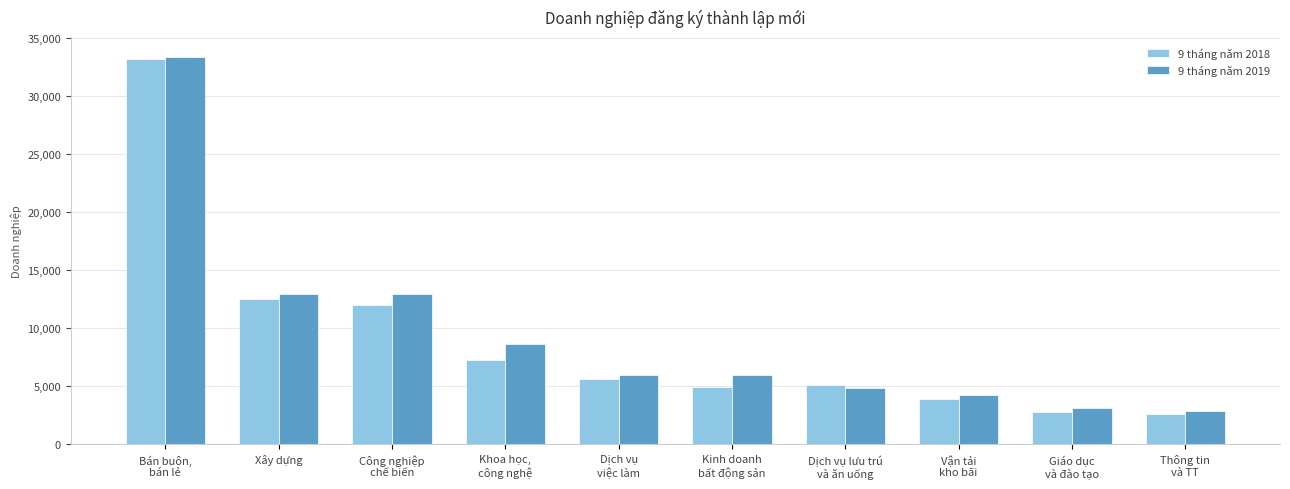

What is the sum of all 9 tháng năm 2018 values?

89980